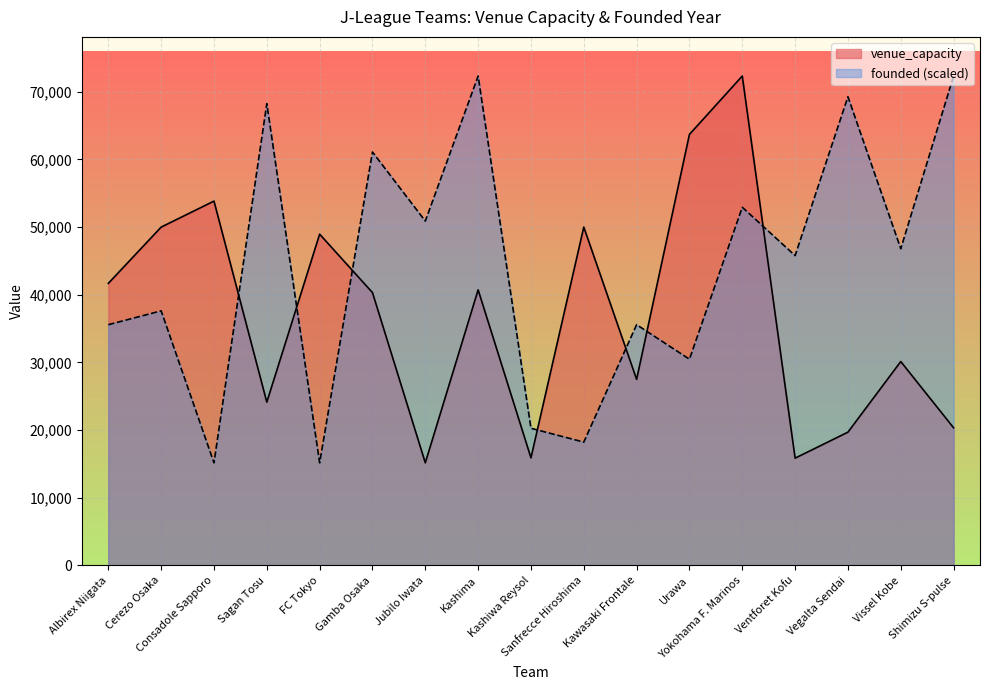

True or false: founded has more than 0 points higher than both neighbors.

True